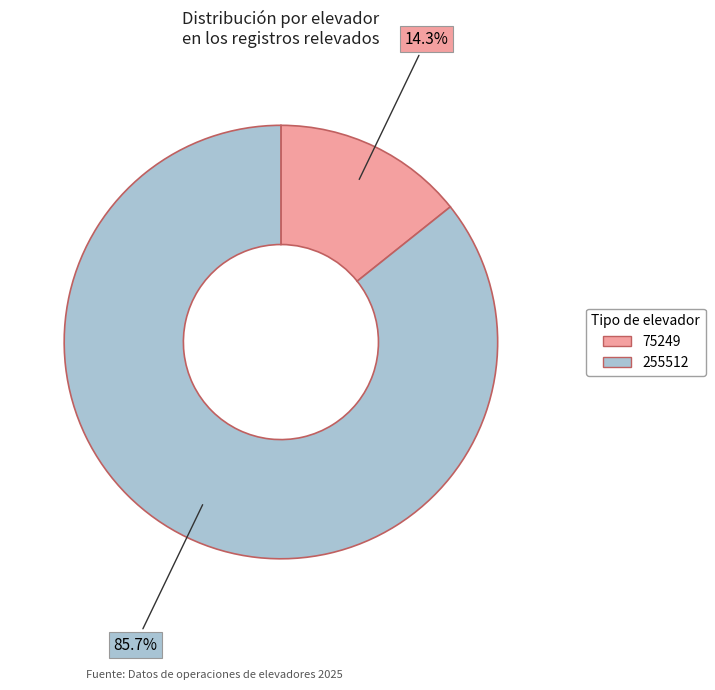

What is the largest slice in the pie chart?

255512